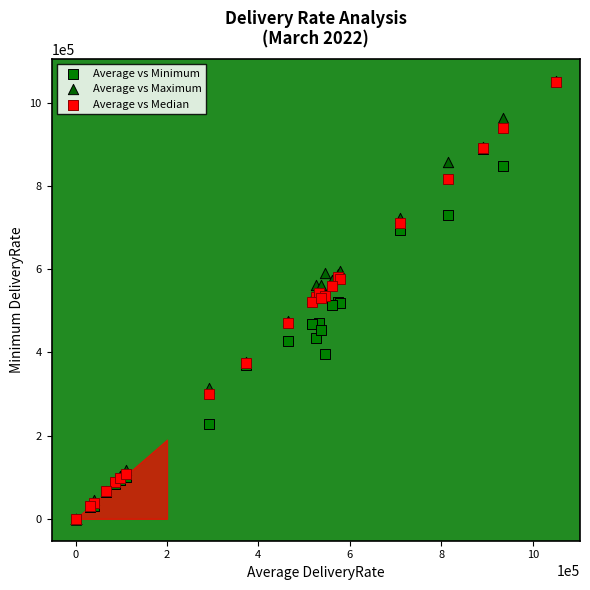

Which series has the largest Y range (max minus min)?

Average vs Maximum